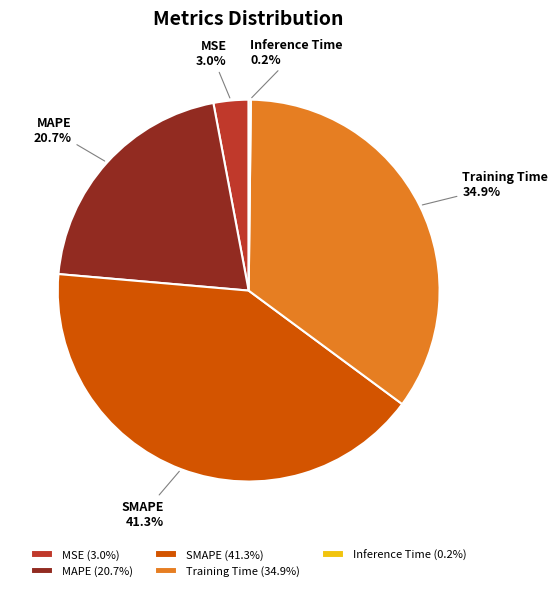

How much of the chart is everything except SMAPE?

58.7%